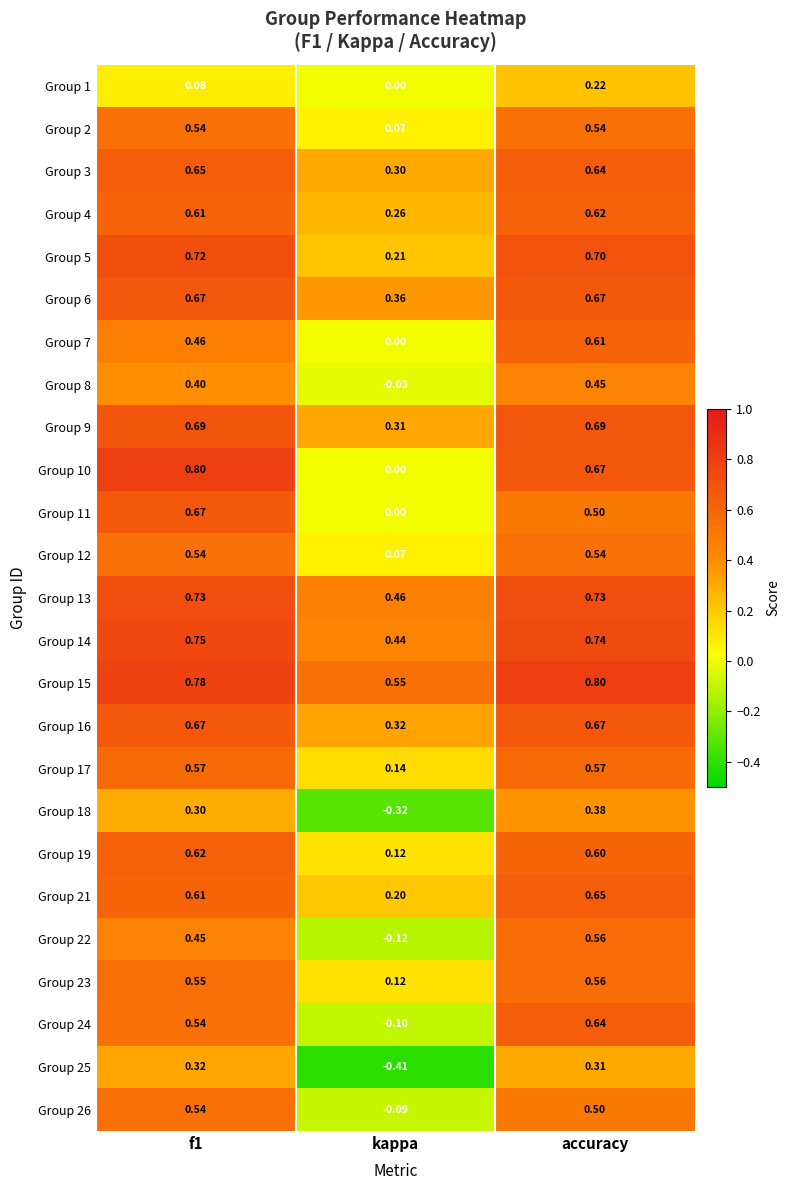

Where is Group 11 nearest to the value 0?

kappa